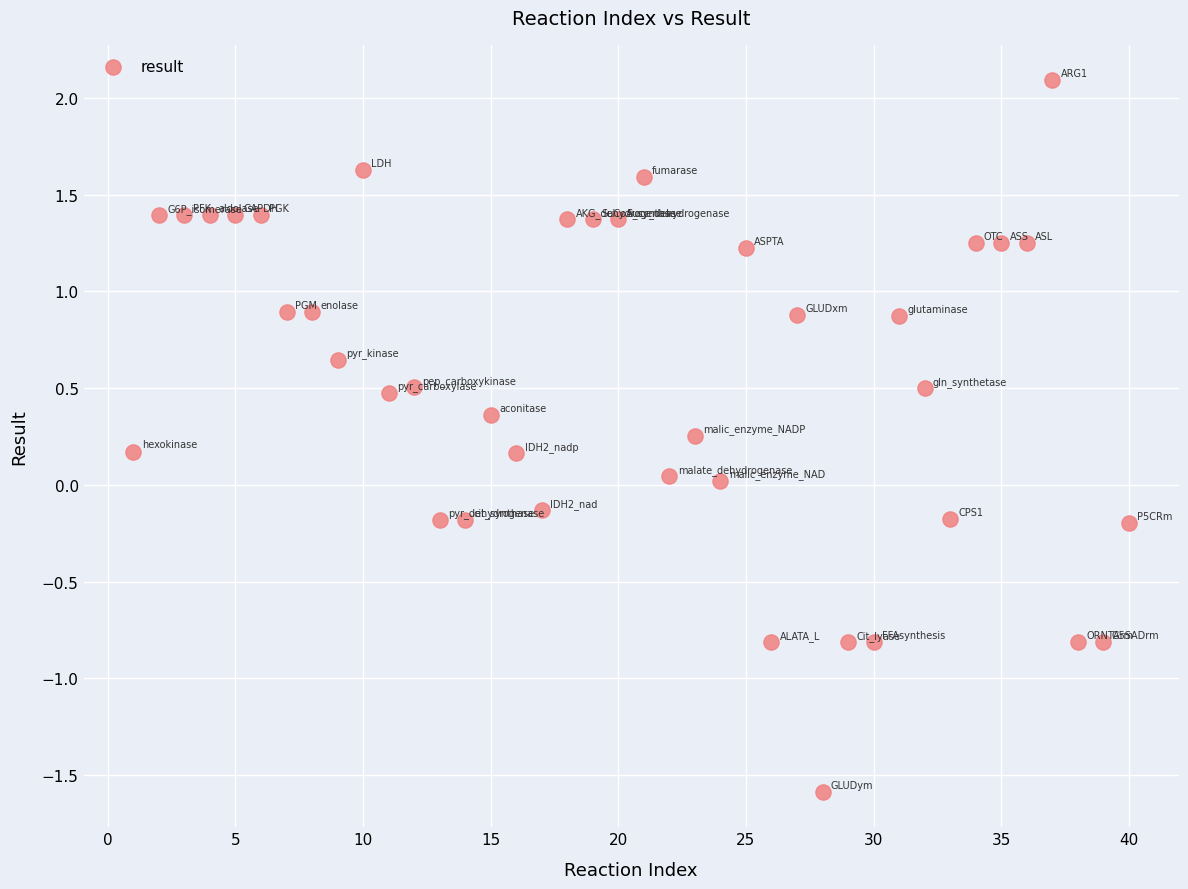

What is the range of X values (max minus min)?

39.0